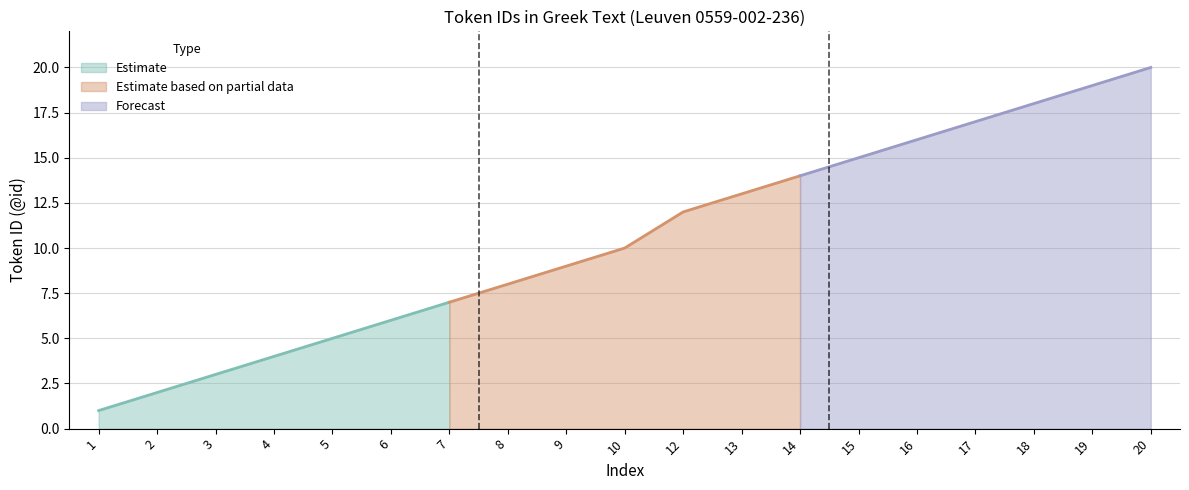

What is the value of the 6th point from the left?

6